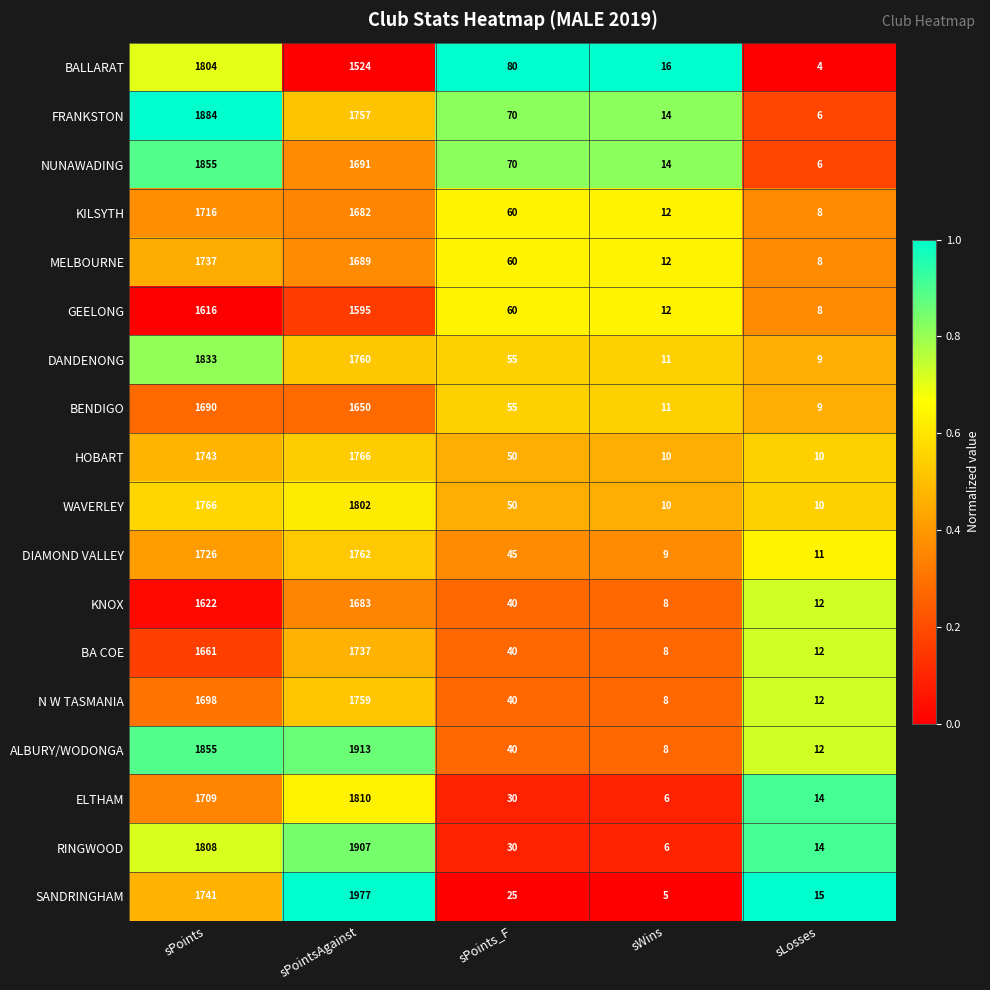

The KNOX series shows 8 at sWins. True or false?

True